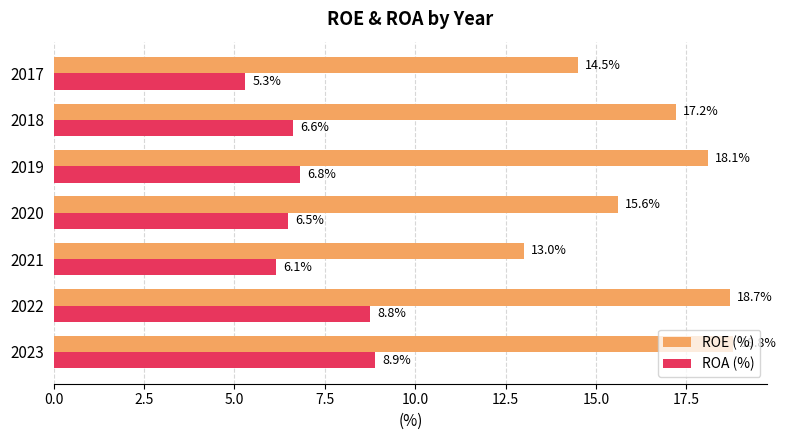

The ROA (%) series shows 6.6 at 2018. True or false?

True